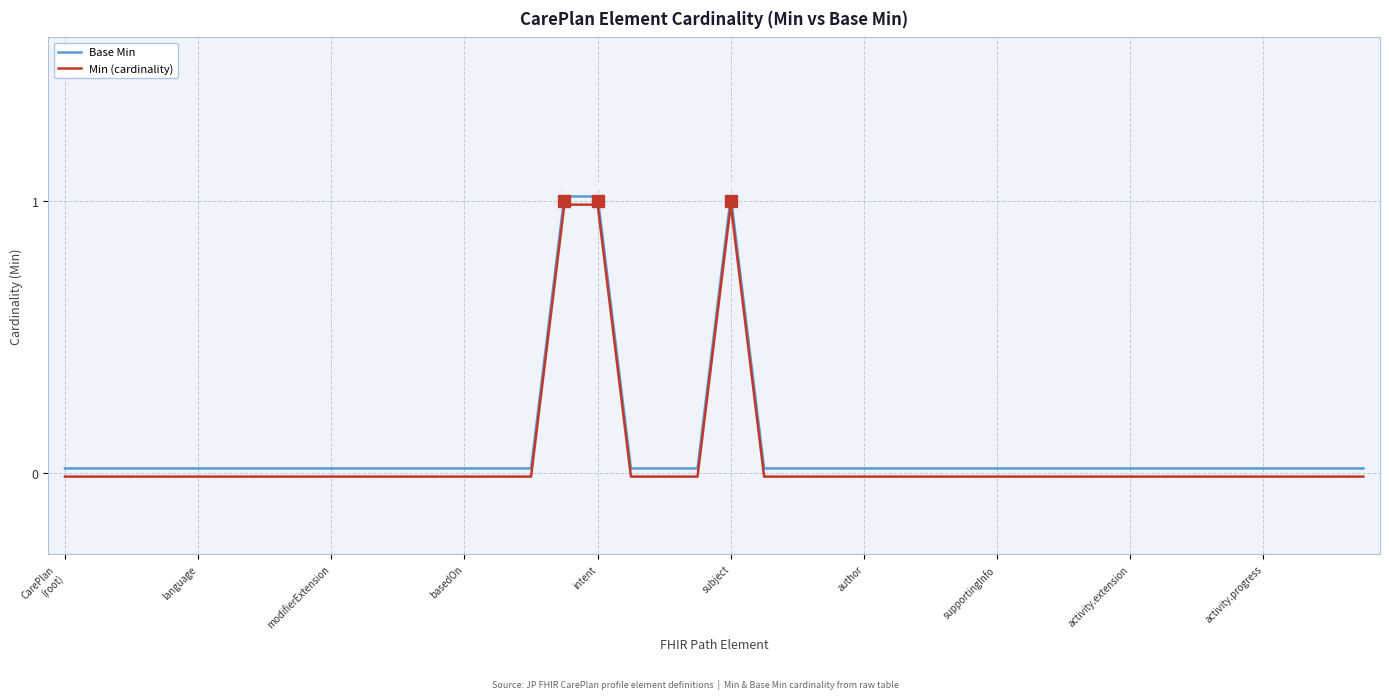

Reading left to right, what are all the values shown in this chart?

Base Min: 0.0	0.0	0.0	0.0	0.0	0.0	0.0	0.0	0.0	0.0	0.0	0.0	0.0	0.0	0.0	1.0	1.0	0.0	0.0	0.0	1.0	0.0	0.0	0.0	0.0	0.0	0.0	0.0	0.0	0.0	0.0	0.0	0.0	0.0	0.0	0.0	0.0	0.0	0.0	0.0
Min (cardinality): -0.0	-0.0	-0.0	-0.0	-0.0	-0.0	-0.0	-0.0	-0.0	-0.0	-0.0	-0.0	-0.0	-0.0	-0.0	1.0	1.0	-0.0	-0.0	-0.0	1.0	-0.0	-0.0	-0.0	-0.0	-0.0	-0.0	-0.0	-0.0	-0.0	-0.0	-0.0	-0.0	-0.0	-0.0	-0.0	-0.0	-0.0	-0.0	-0.0